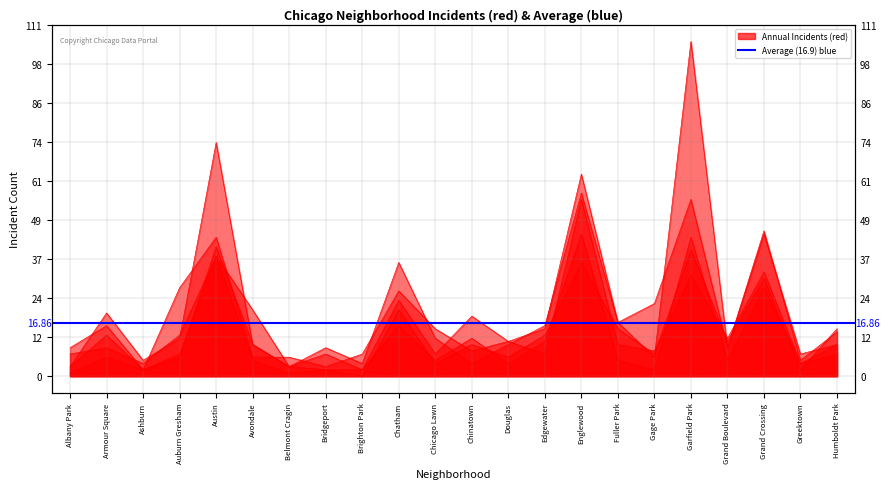

Reading right to left, transcribe all the data shown in this chart.

2015: Humboldt Park=10	Greektown=4	Grand Crossing=33	Grand Boulevard=12	Garfield Park=32	Gage Park=8	Fuller Park=10	Englewood=56	Edgewater=7	Douglas=11	Chinatown=8	Chicago Lawn=15	Chatham=27	Brighton Park=7	Bridgeport=3	Belmont Cragin=6	Avondale=6	Austin=44	Auburn Gresham=28	Ashburn=2	Armour Square=13	Albany Park=3
2017: Humboldt Park=14	Greektown=5	Grand Crossing=46	Grand Boulevard=9	Garfield Park=56	Gage Park=23	Fuller Park=17	Englewood=58	Edgewater=16	Douglas=10	Chinatown=4	Chicago Lawn=12	Chatham=36	Brighton Park=4	Bridgeport=9	Belmont Cragin=3	Avondale=21	Austin=38	Auburn Gresham=13	Ashburn=4	Armour Square=9	Albany Park=7
2019: Humboldt Park=10	Greektown=7	Grand Crossing=45	Grand Boulevard=9	Garfield Park=106	Gage Park=6	Fuller Park=17	Englewood=64	Edgewater=15	Douglas=11	Chinatown=19	Chicago Lawn=7	Chatham=24	Brighton Park=2	Bridgeport=7	Belmont Cragin=3	Avondale=10	Austin=74	Auburn Gresham=12	Ashburn=5	Armour Square=20	Albany Park=3
2021: Humboldt Park=7	Greektown=4	Grand Crossing=28	Grand Boulevard=5	Garfield Park=44	Gage Park=2	Fuller Park=5	Englewood=45	Edgewater=11	Douglas=4	Chinatown=12	Chicago Lawn=5	Chatham=16	Brighton Park=2	Bridgeport=2	Belmont Cragin=1	Avondale=5	Austin=38	Auburn Gresham=7	Ashburn=2	Armour Square=6	Albany Park=1
2023: Humboldt Park=15	Greektown=2	Grand Crossing=31	Grand Boulevard=11	Garfield Park=40	Gage Park=7	Fuller Park=15	Englewood=36	Edgewater=13	Douglas=6	Chinatown=10	Chicago Lawn=4	Chatham=21	Brighton Park=0	Bridgeport=2	Belmont Cragin=3	Avondale=10	Austin=41	Auburn Gresham=6	Ashburn=2	Armour Square=16	Albany Park=9